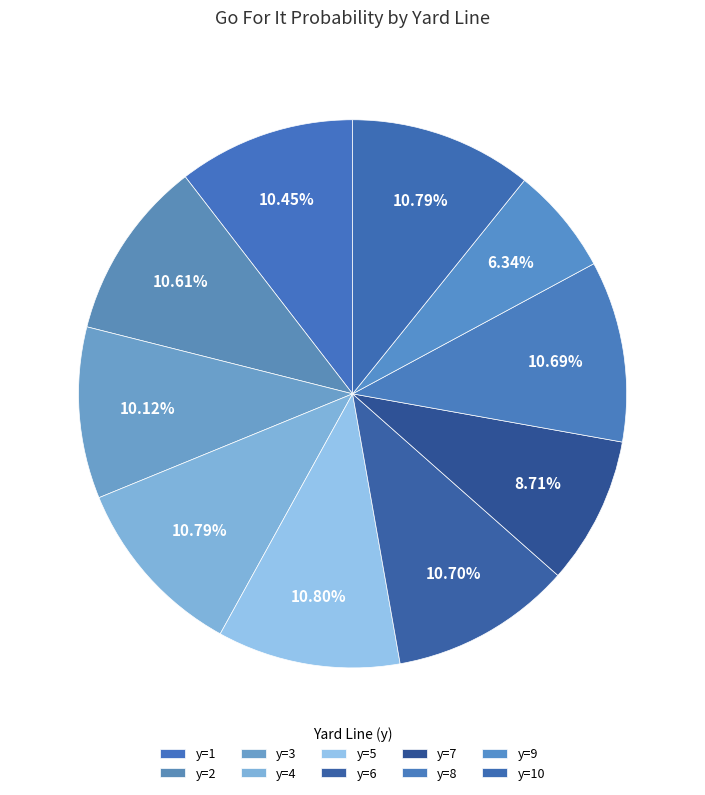

Do y=5 and y=7 together represent more than half of the pie?

No